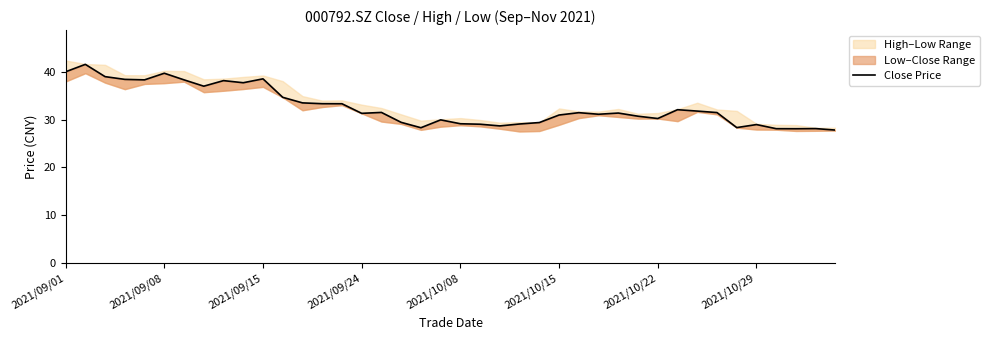

Reading left to right, transcribe all the data shown in this chart.

40.0	41.5	38.9	38.4	38.3	39.6	38.3	37.0	38.1	37.7	38.5	34.6	33.5	33.3	33.3	31.3	31.5	29.4	28.3	29.9	29.1	29.0	28.7	29.1	29.4	30.9	31.4	31.1	31.4	30.7	30.2	32.0	31.8	31.4	28.3	28.9	28.1	28.1	28.1	27.8